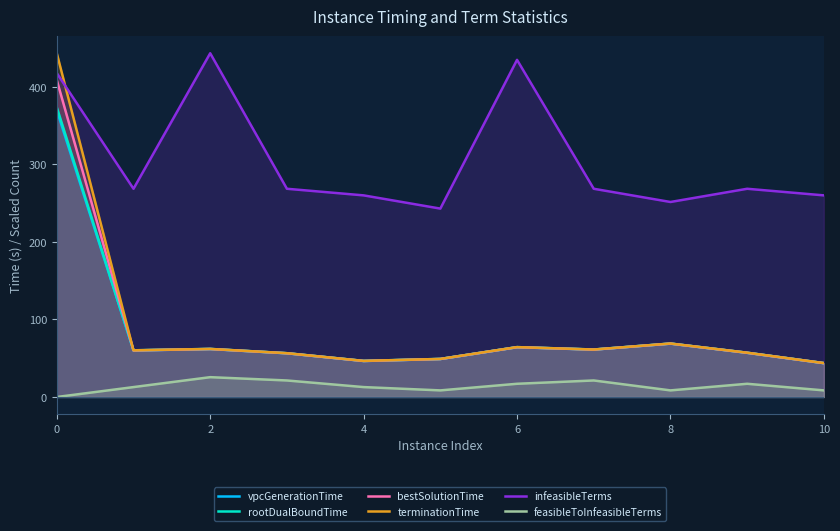

What are all the series names shown in the legend?

vpcGenerationTime, rootDualBoundTime, bestSolutionTime, terminationTime, infeasibleTerms, feasibleToInfeasibleTerms